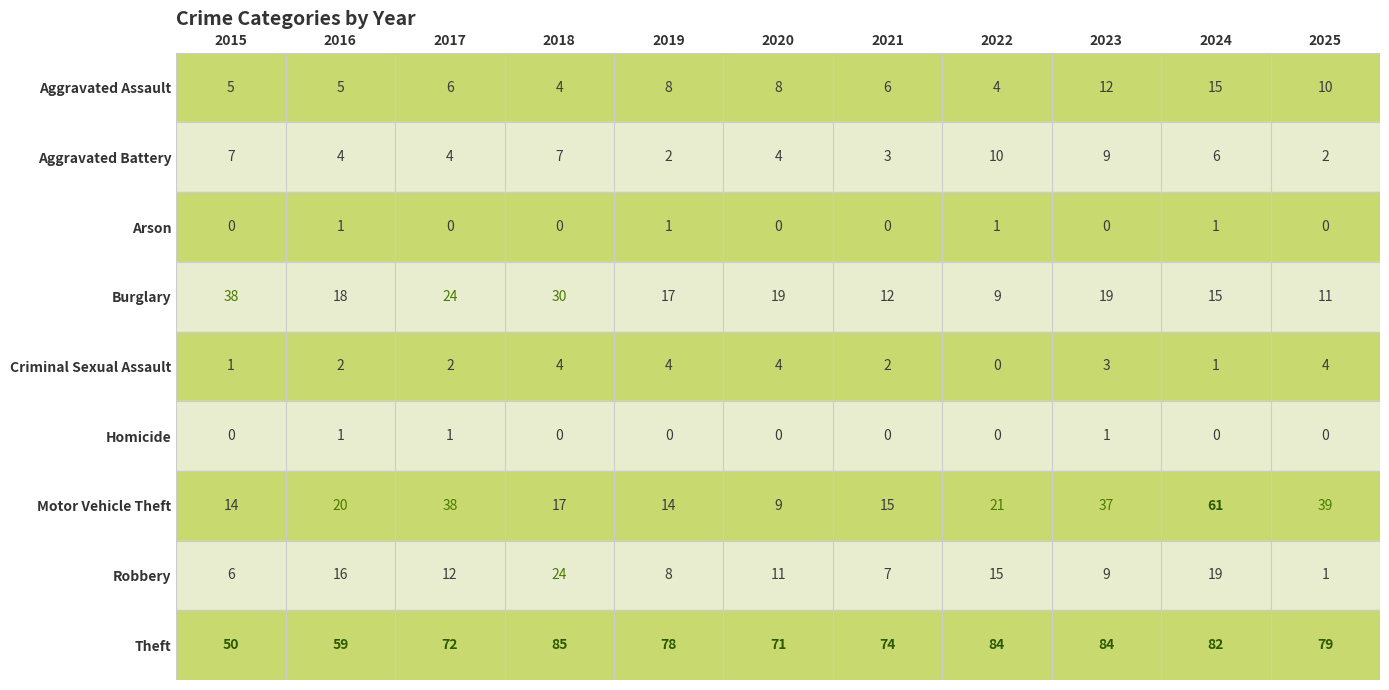

At which label is Robbery closest to 12?

2017